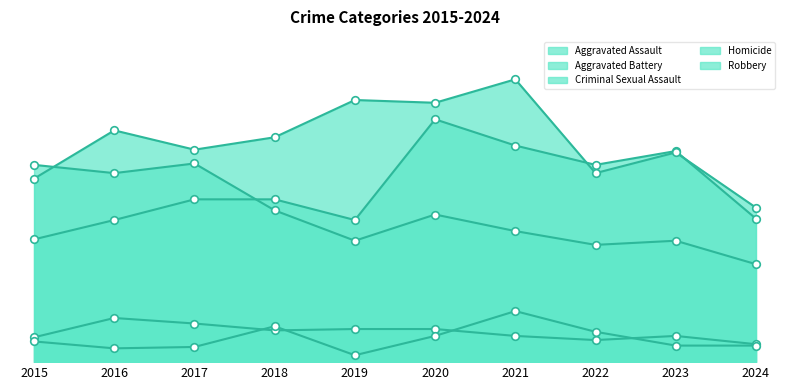

Which series contains the highest Y value?

Aggravated Battery